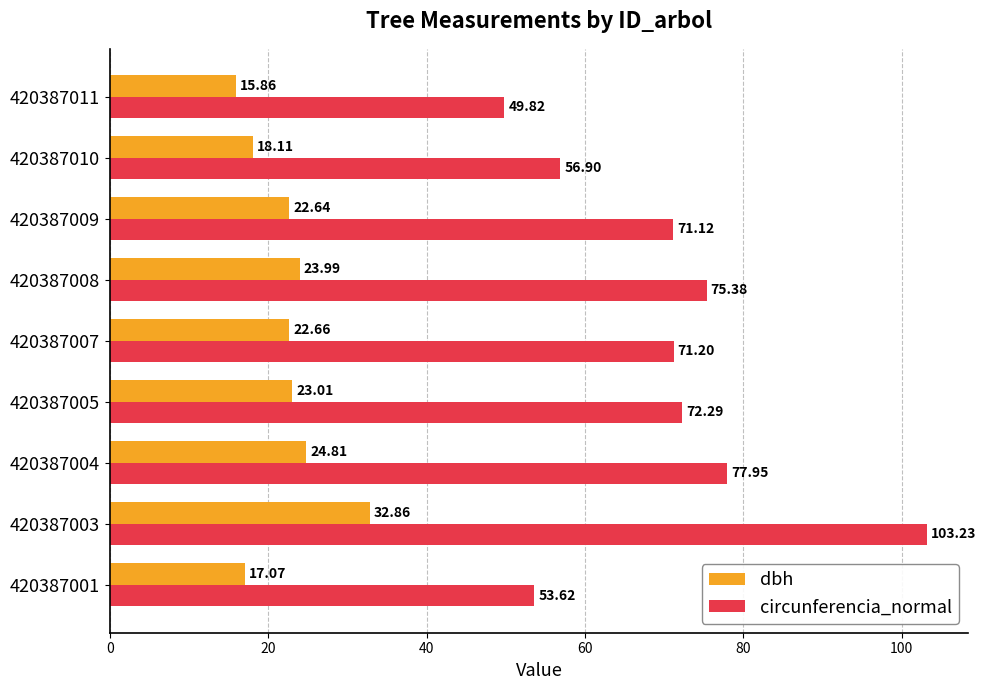

What is the difference between the maximum and minimum values in the dbh series?

17.0